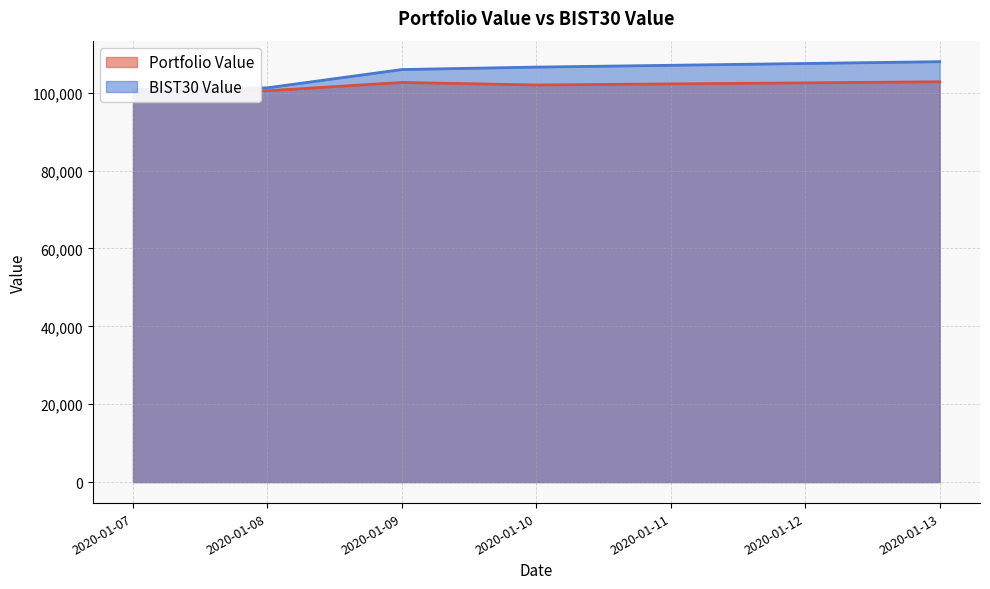

Rank the categories by Portfolio Value value from lowest to highest.

2020-01-08, 2020-01-07, 2020-01-10, 2020-01-09, 2020-01-13